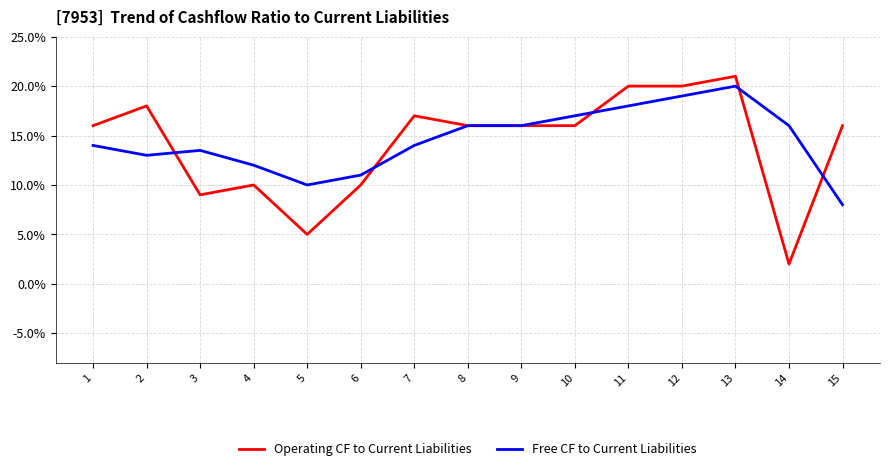

Count the number of categories in the chart.

15